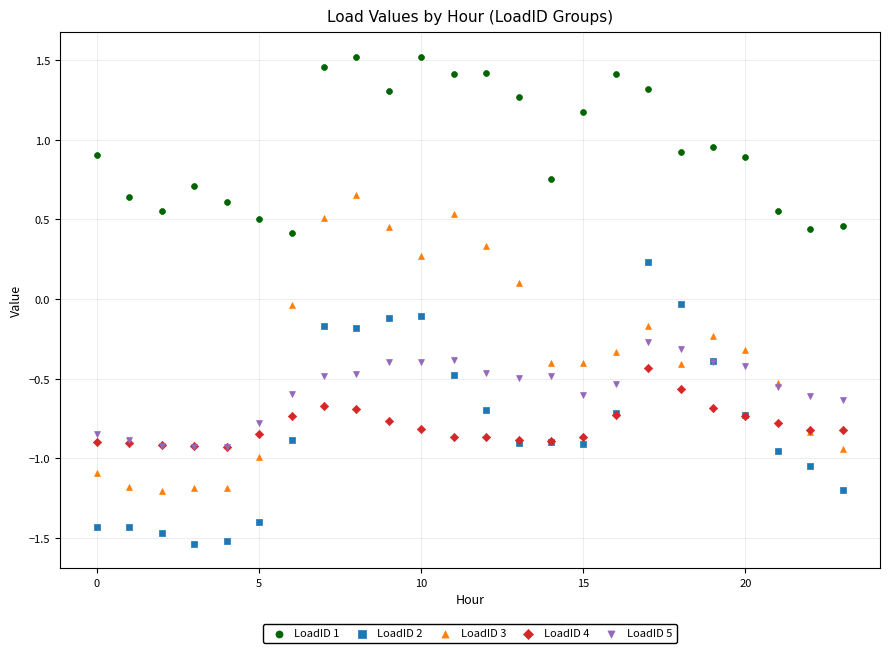

Which series reaches the minimum Y coordinate?

LoadID 2